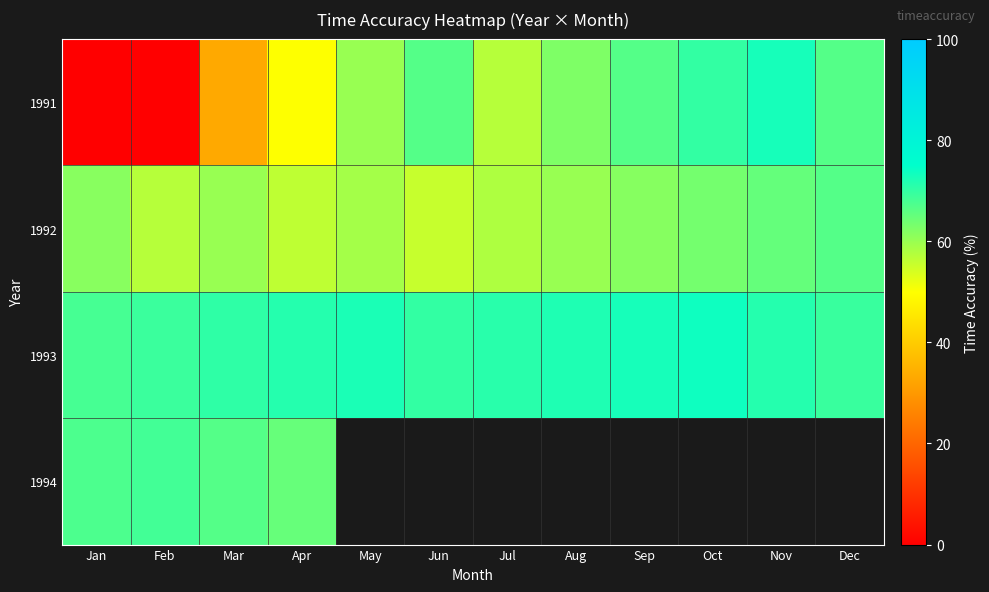

True or false: 1991 has a value of 72.7 at Nov.

True